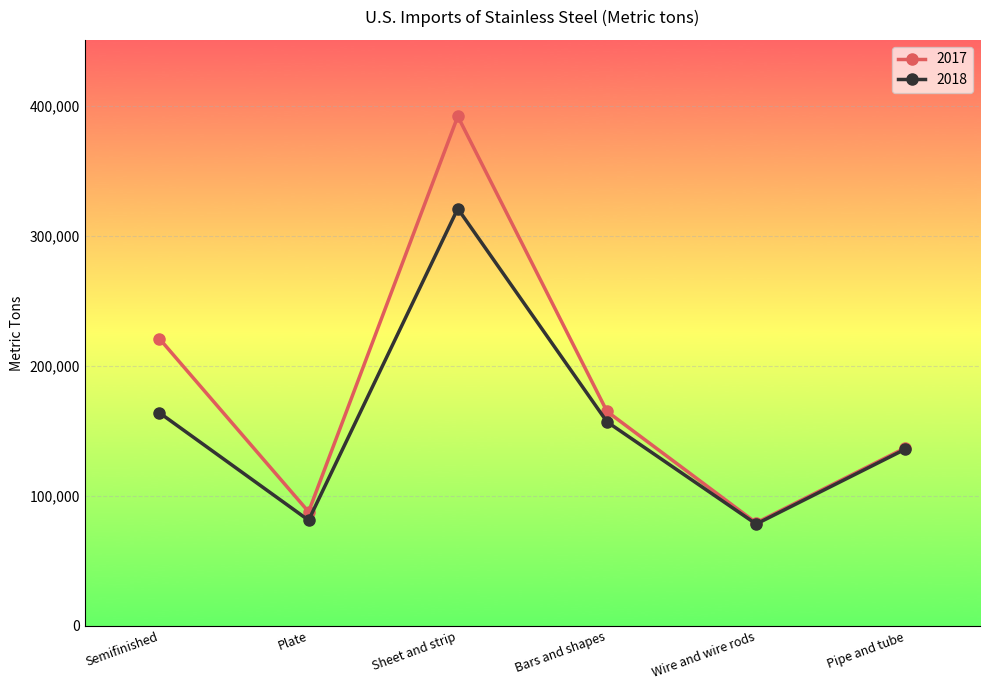

What position from the right is Sheet and strip?

4